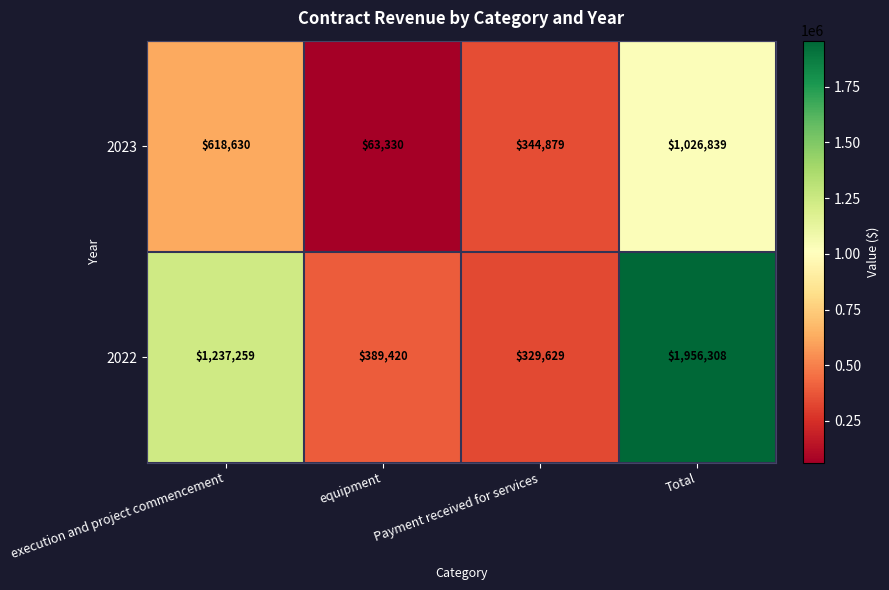

At how many categories does at least one series exceed 151554?

4